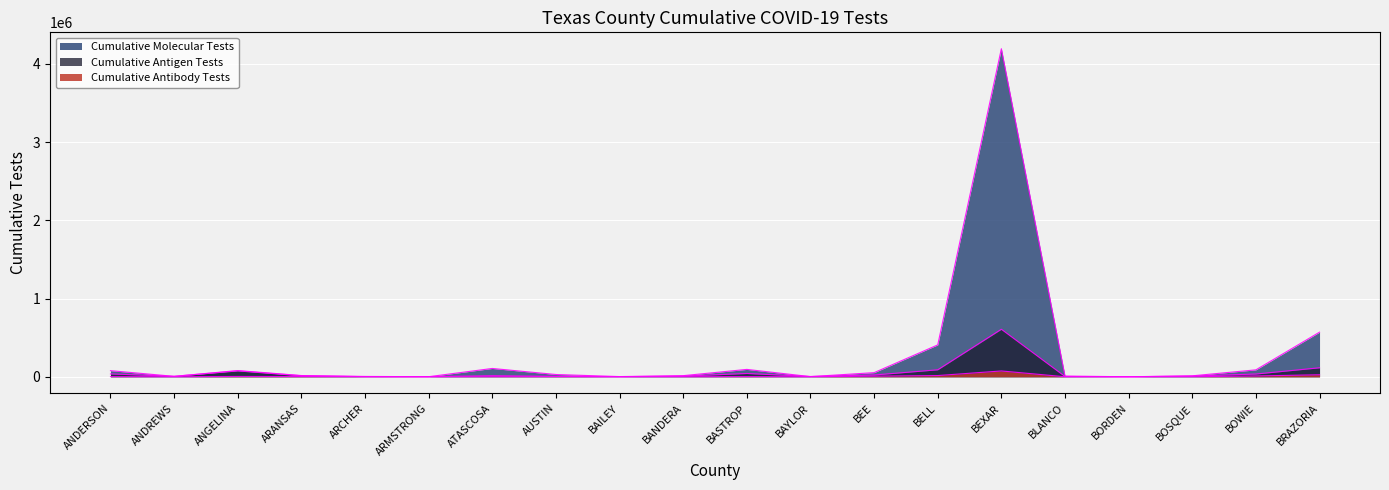

True or false: Cumulative Molecular Tests and Cumulative Antibody Tests cross at least once.

False